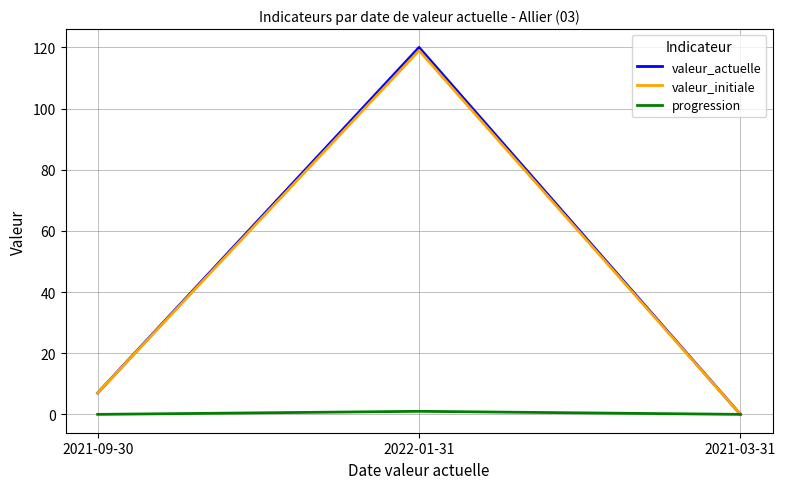

Reading left to right, what are all the values shown in this chart?

valeur_actuelle: 2021-09-30=7	2022-01-31=120	2021-03-31=0
valeur_initiale: 2021-09-30=7	2022-01-31=119	2021-03-31=0
progression: 2021-09-30=0	2022-01-31=1	2021-03-31=0